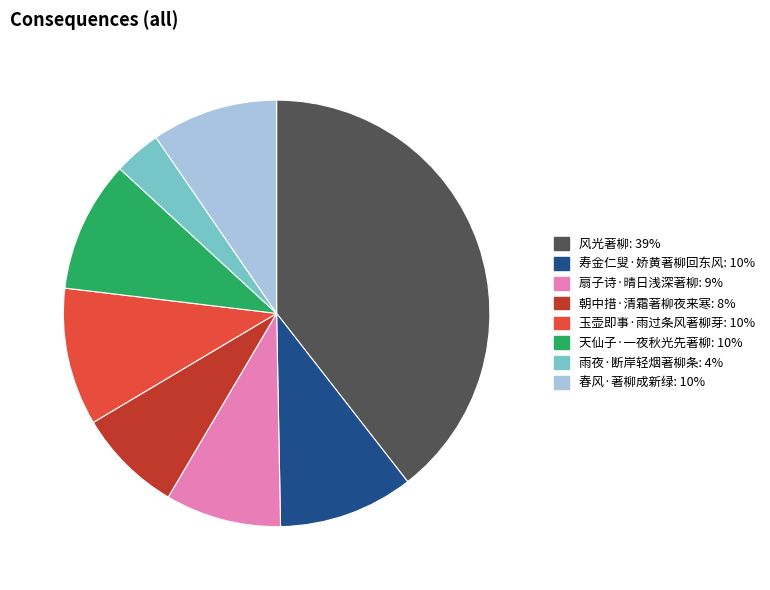

Which slice is the largest?

风光著柳